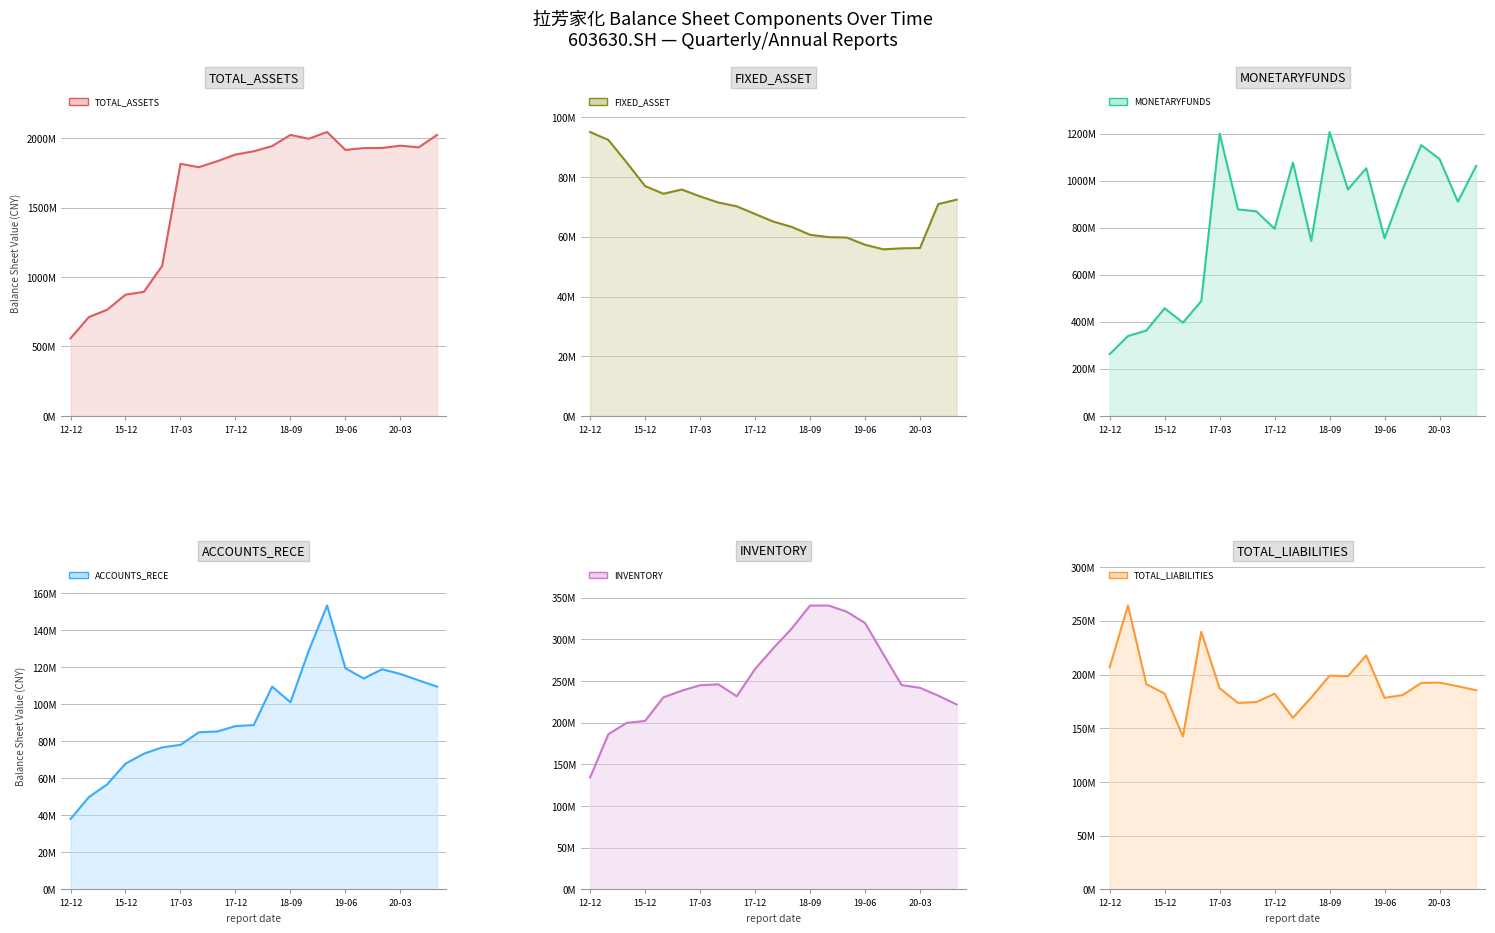

True or false: MONETARYFUNDS and TOTAL_ASSETS intersect in this chart.

False